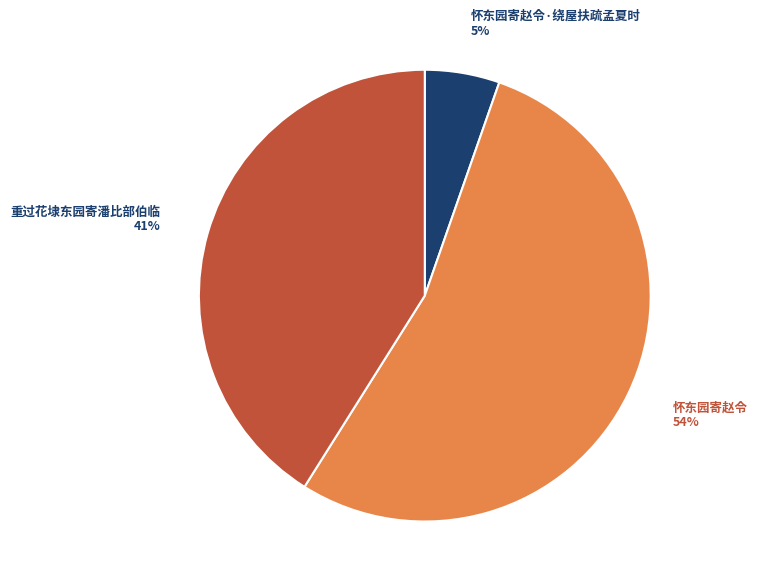

Is there any slice that represents more than half of the pie?

Yes